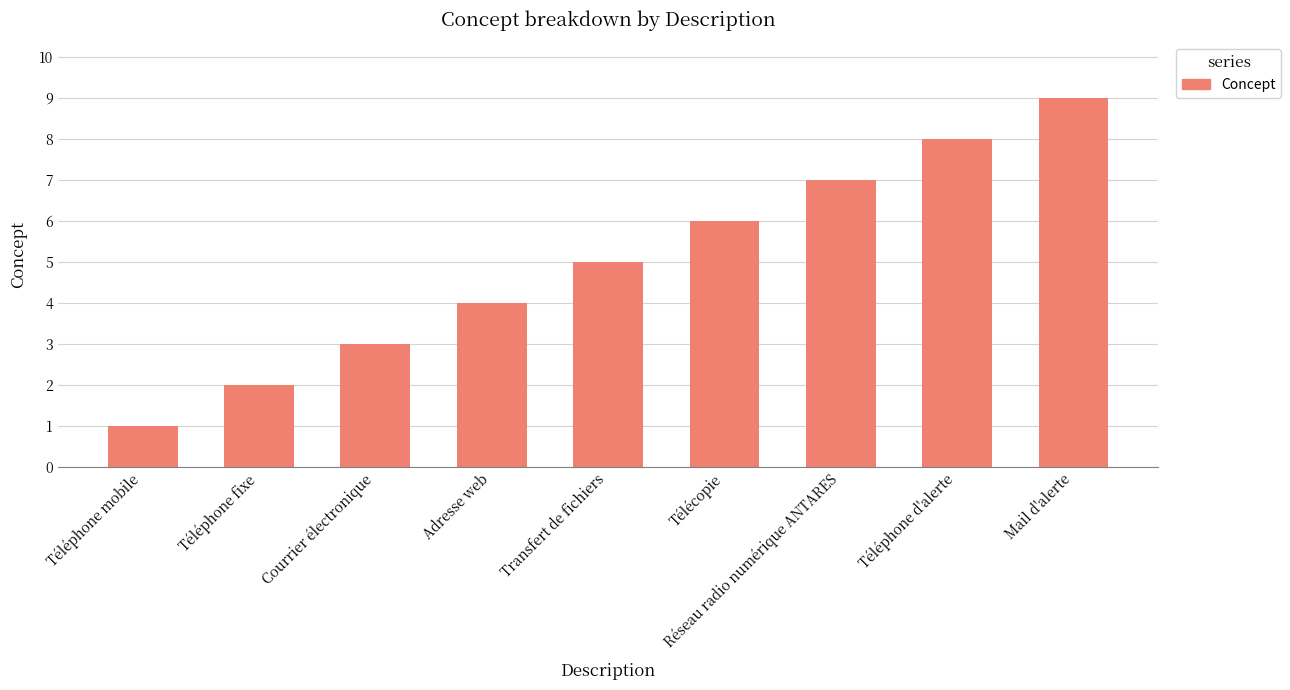

What is the ratio of the value at Téléphone d'alerte to the value at Courrier électronique?

2.7